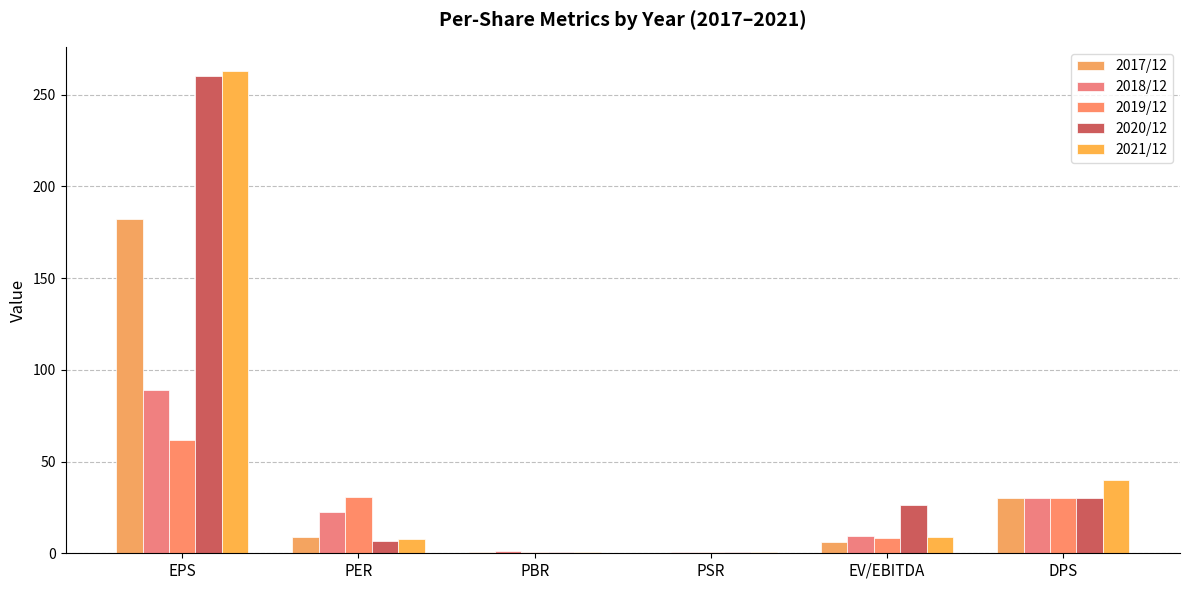

What is the label of the 6th bar from the left?

DPS